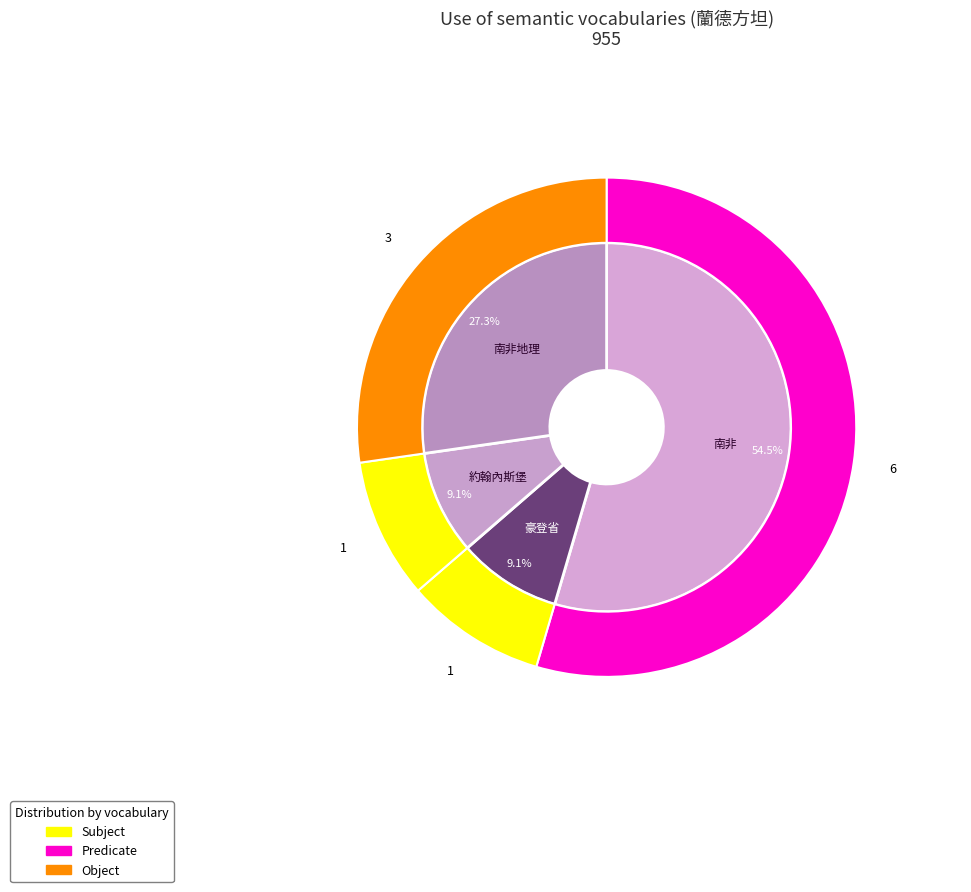

What is the change in value from 南非 to 南非地理?

-3